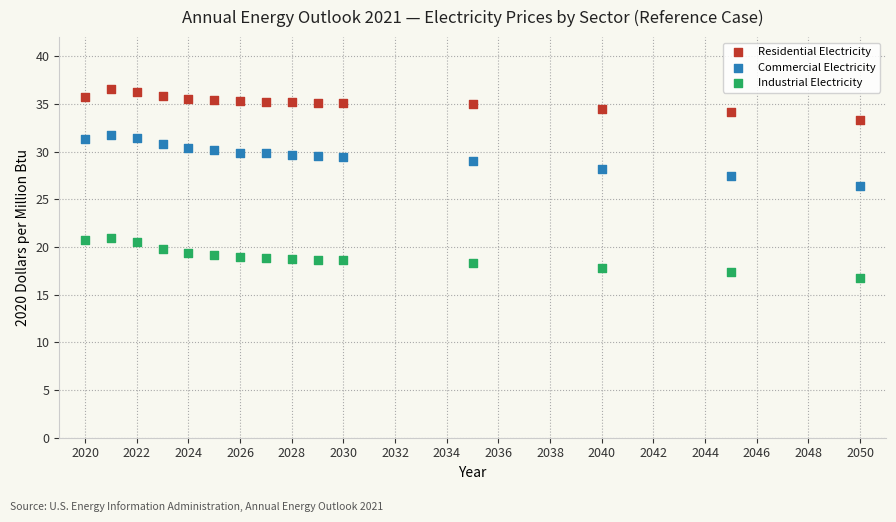

Across all data points, what is the range of Y values (max minus min)?

19.8